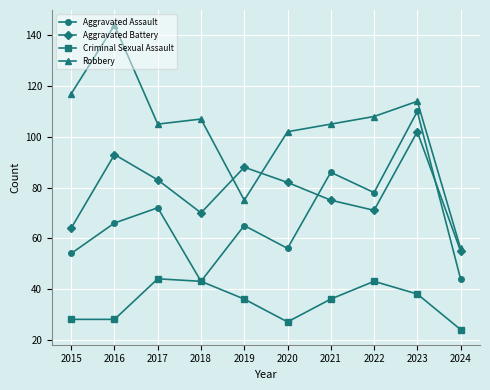

At which label is Robbery closest to 100?

2020